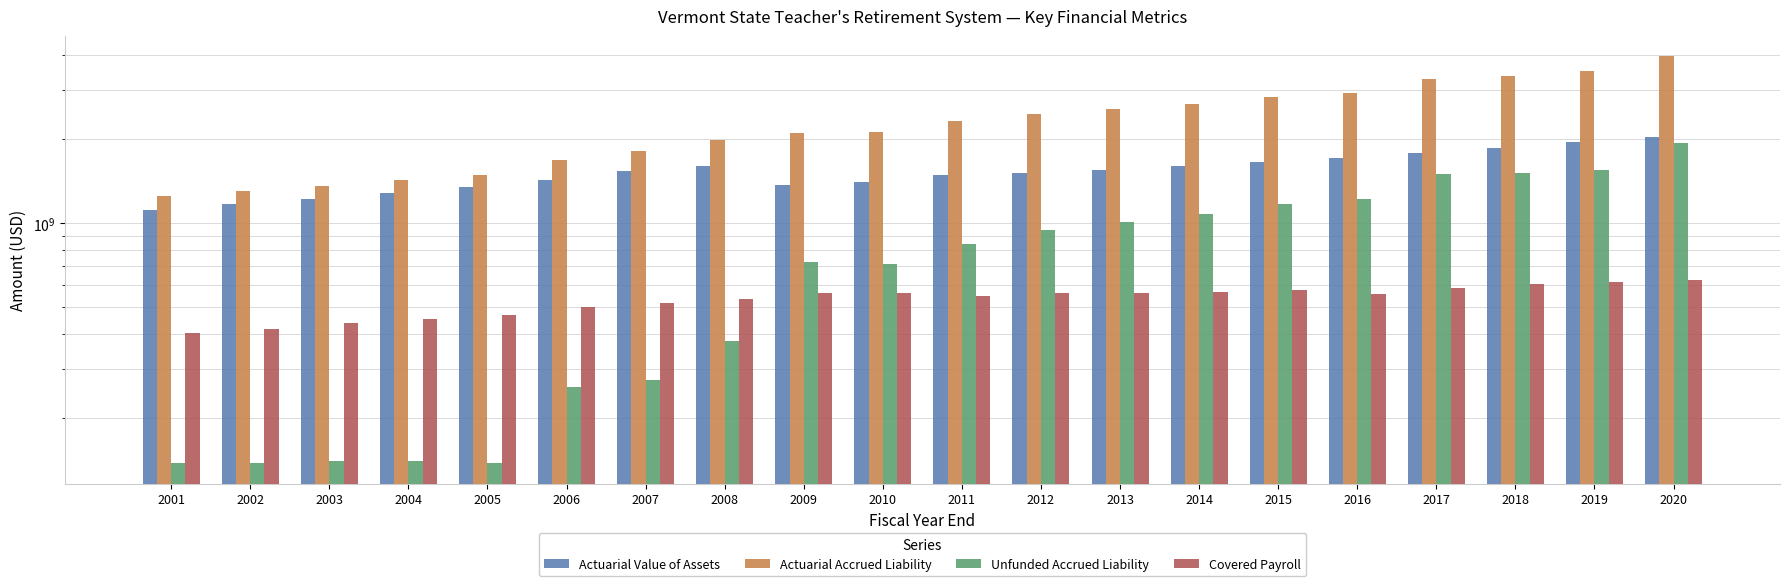

What is the difference between the maximum and minimum values in the Covered Payroll series?

221650000